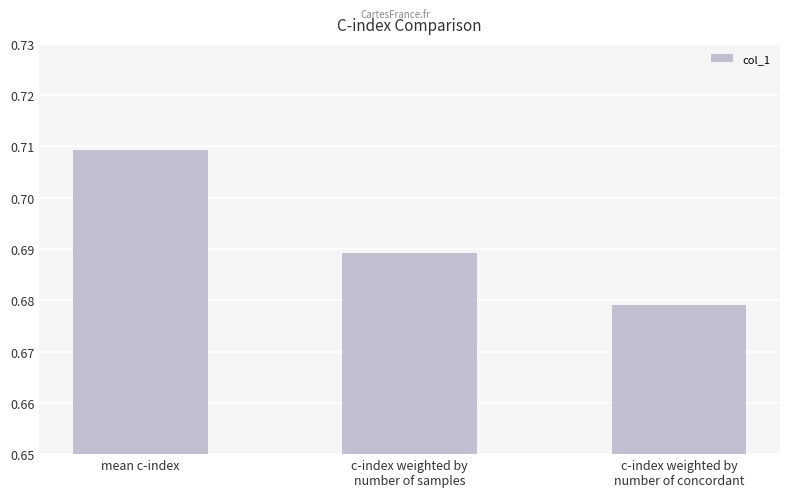

Which category has the highest value across all series?

mean c-index